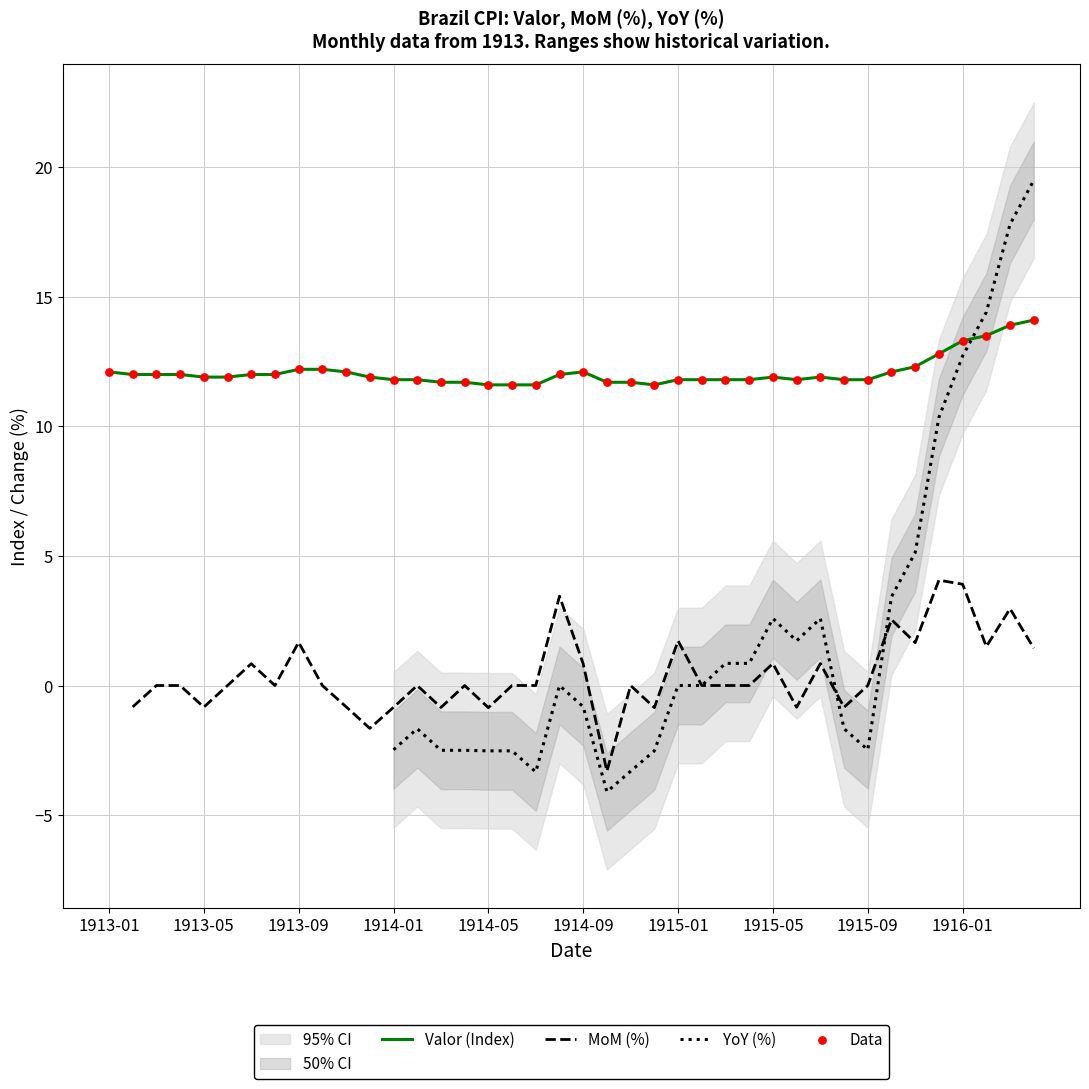

Which series reaches the maximum Y coordinate?

YoY (%)